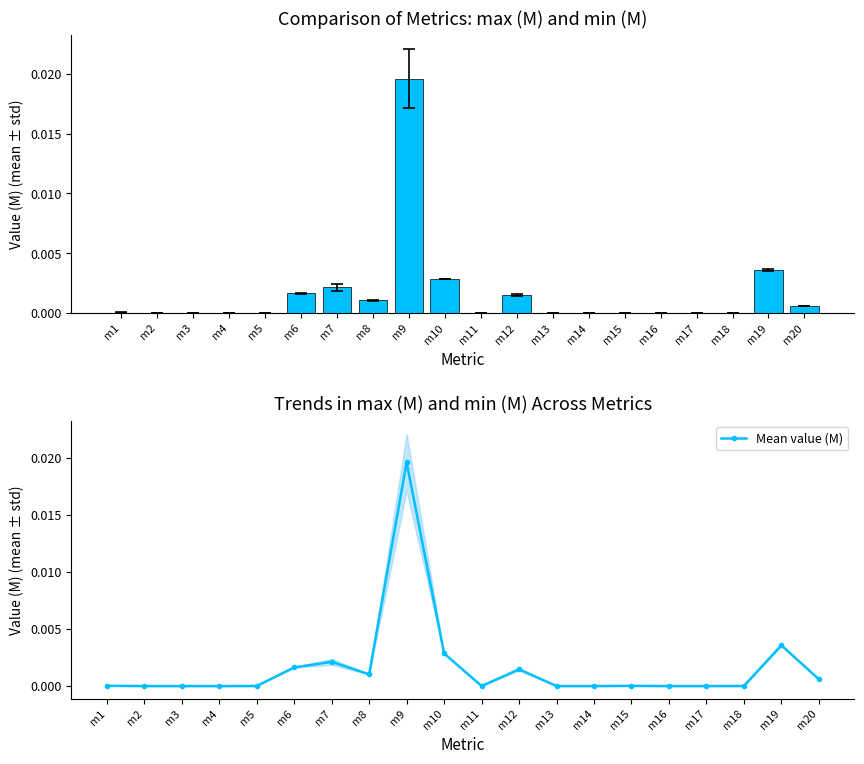

Which has a higher value, m10 or m17?

m10